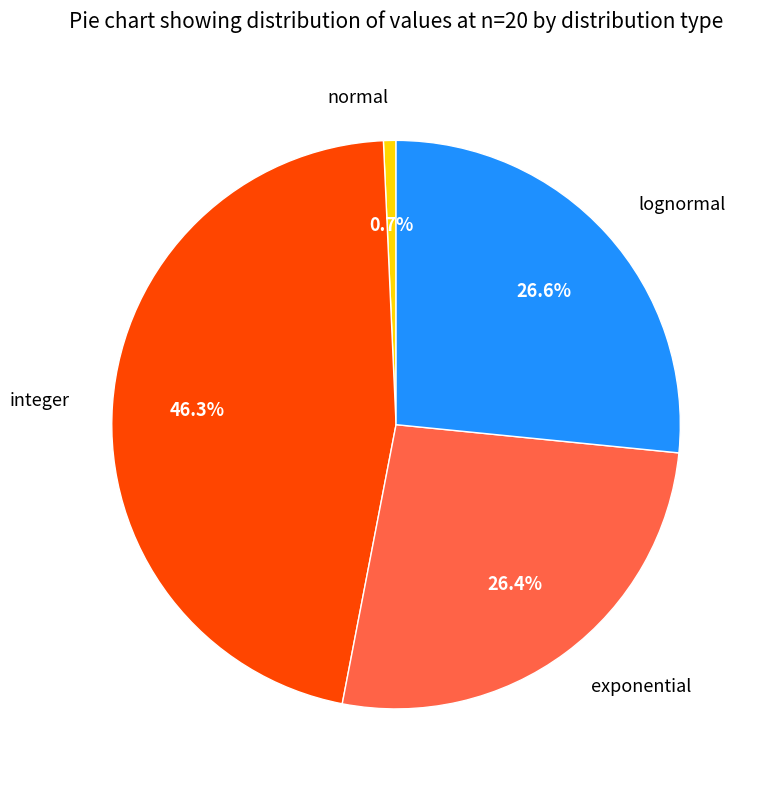

Is it true that exponential is 26% of the pie?

True